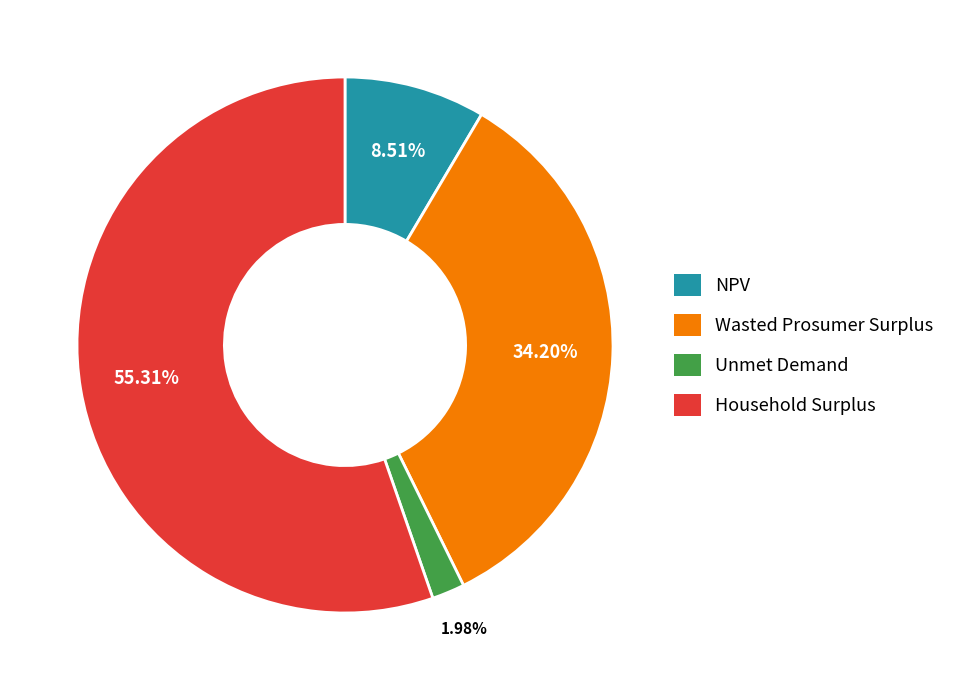

To the nearest percent, what is the average slice percentage?

25%